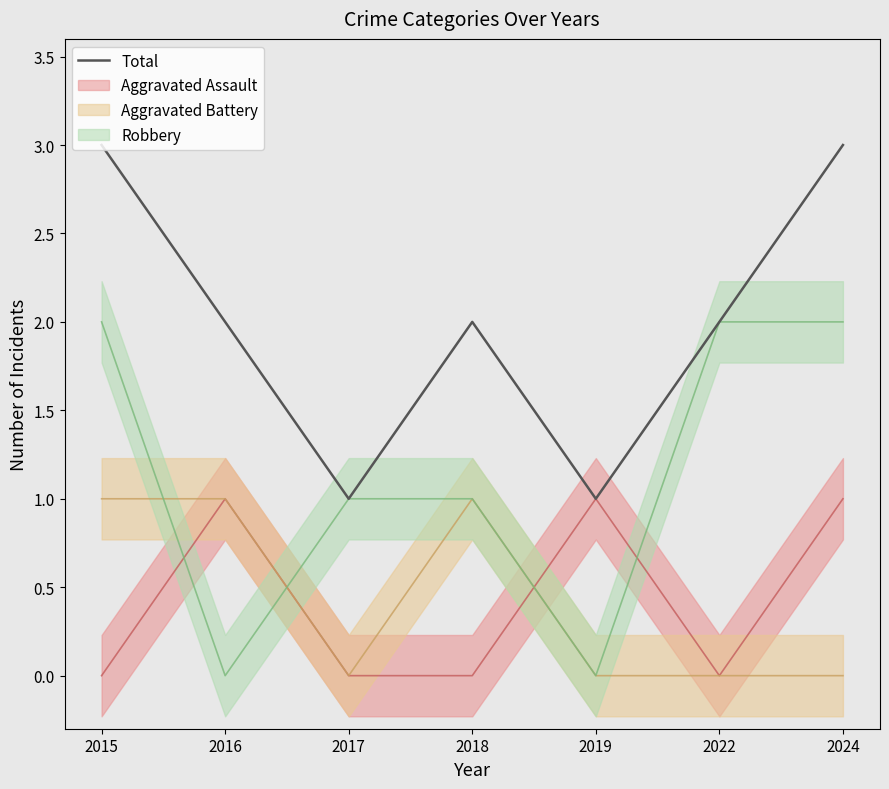

Between 2015 and 2016, which is larger?

2015